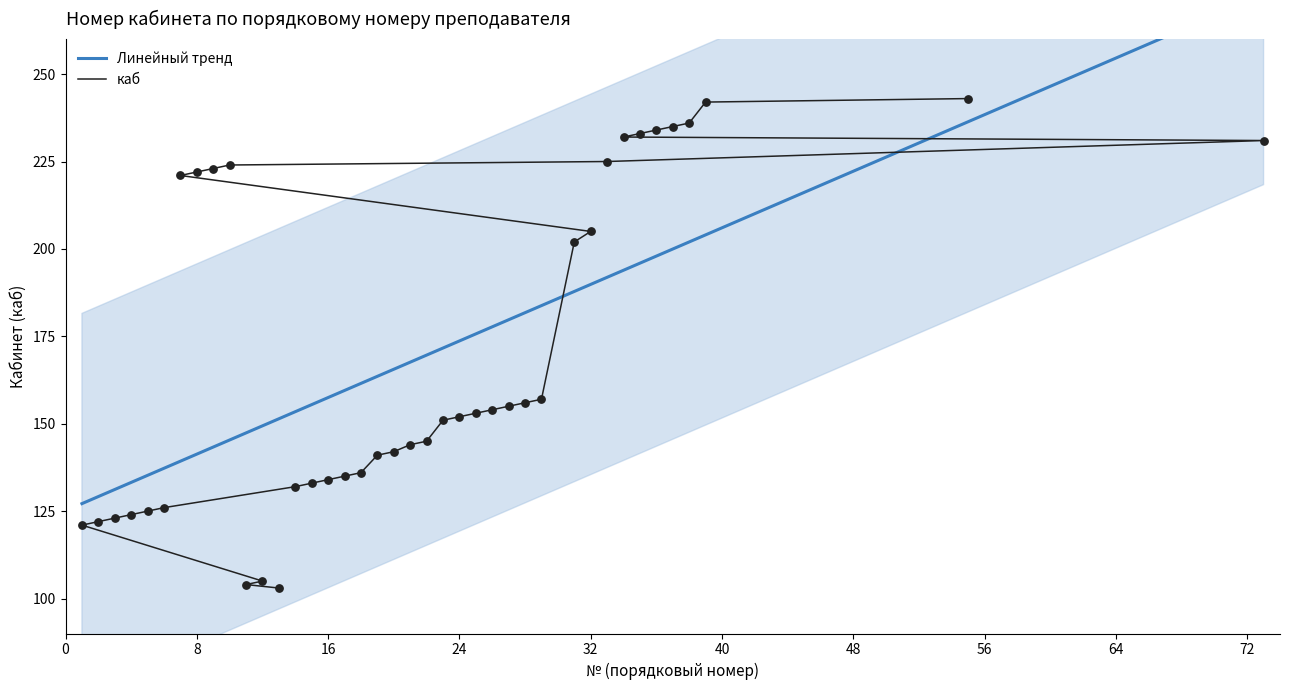

What is the change in value from 11 to 21?

+40